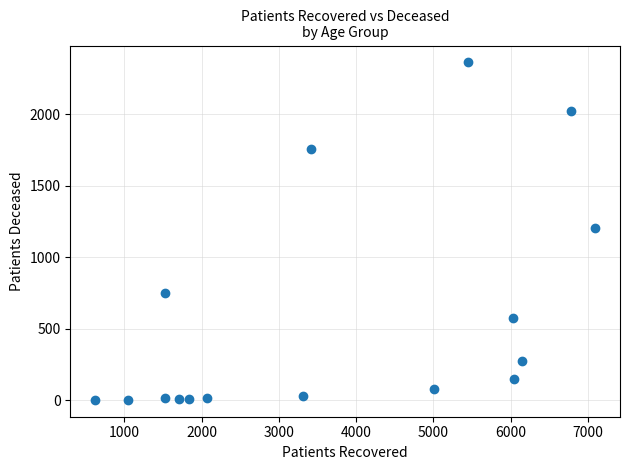

What is the range of X values (max minus min)?

6469